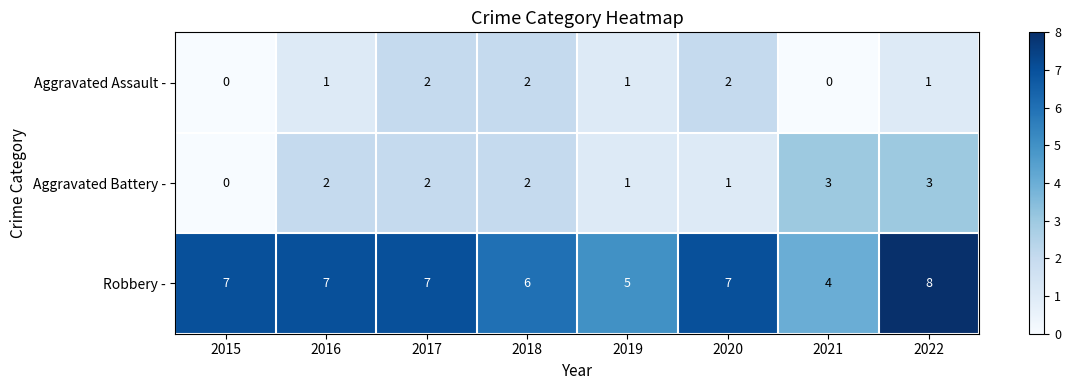

Where is Robbery - nearest to the value 6?

2018